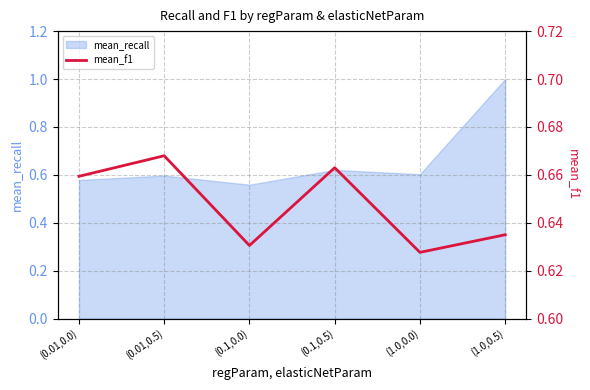

Reading left to right, transcribe all the data shown in this chart.

0.7	0.7	0.6	0.7	0.6	0.6